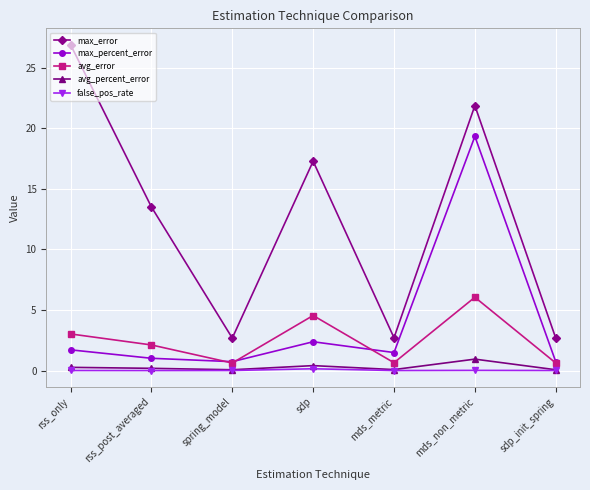

What are all the series names shown in the legend?

max_error, max_percent_error, avg_error, avg_percent_error, false_pos_rate